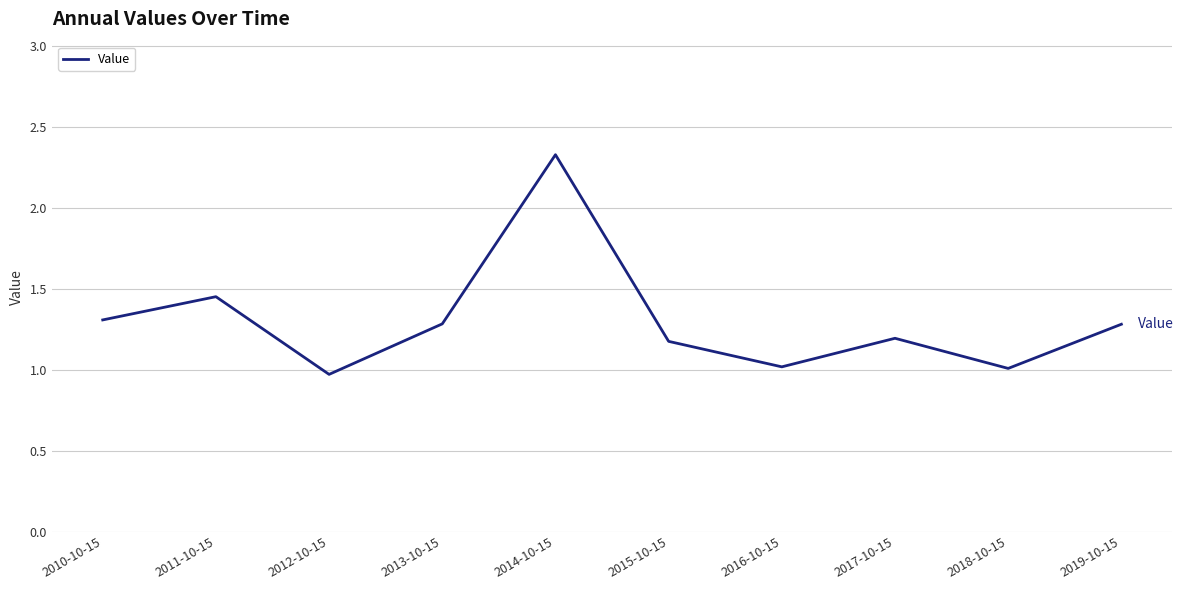

What position from the right is 2018-10-15?

2